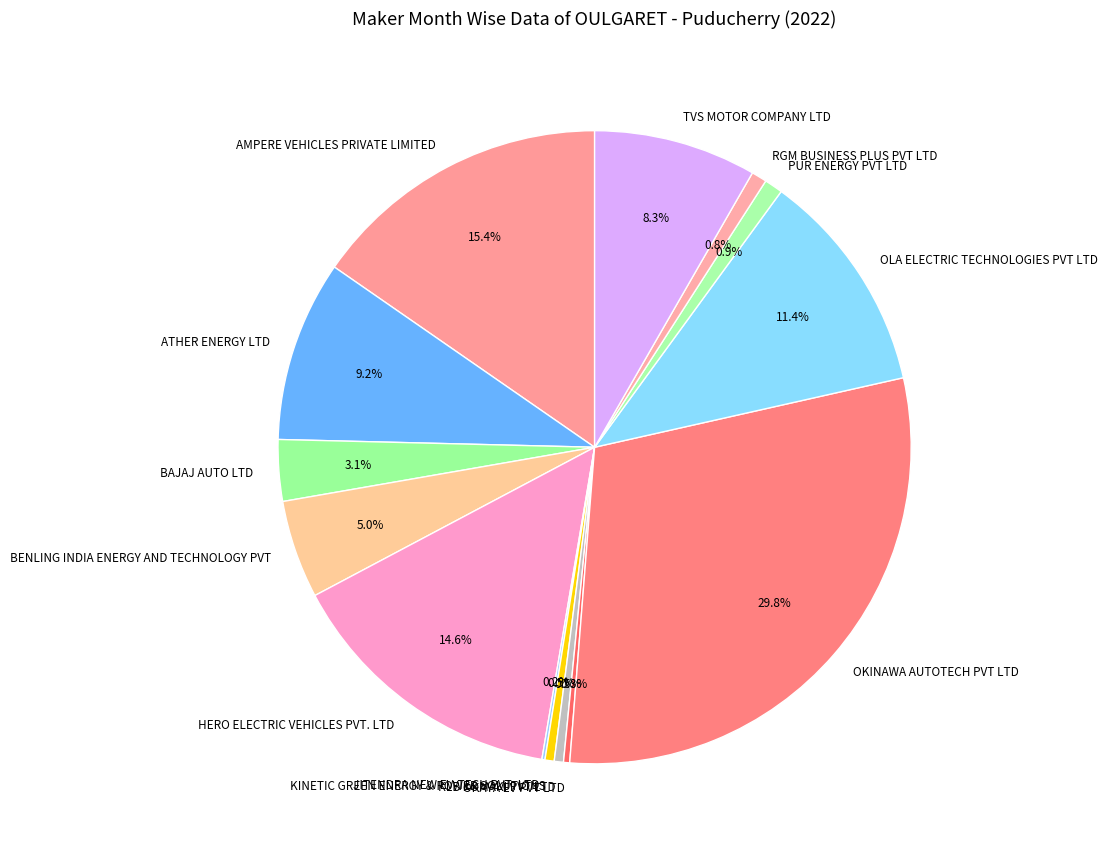

Which category has the biggest portion of the pie?

OKINAWA AUTOTECH PVT LTD